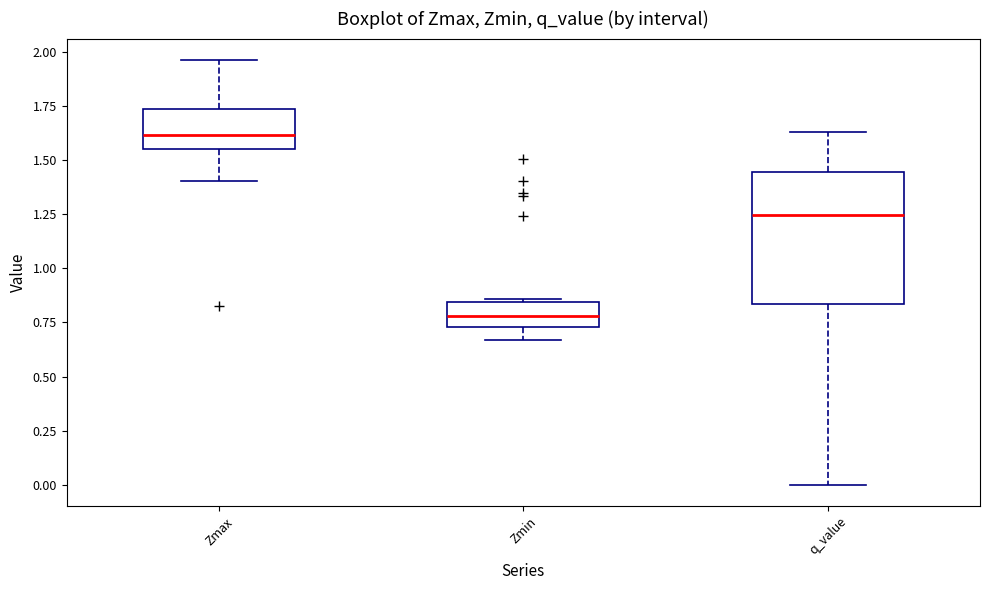

Reading left to right, read every box against the y-axis: the position of its median line, the range the box covers, and the ends of its whiskers. The values are not printed on the chart, so give them approximately, as read against the axis.

Zmax: median 1.60, box 1.55 to 1.75, whiskers 1.40 to 1.95
Zmin: median 0.80, box 0.75 to 0.85, whiskers 0.65 to 0.85
q_value: median 1.25, box 0.85 to 1.45, whiskers 0.00 to 1.65